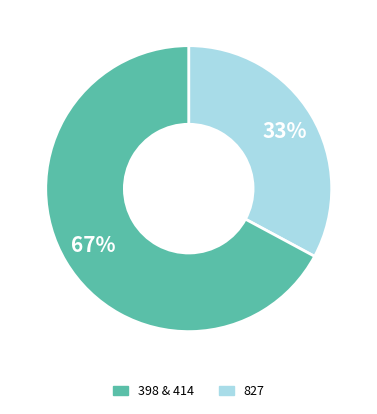

To the nearest percent, what is the difference between the largest and smallest slice percentages?

34%